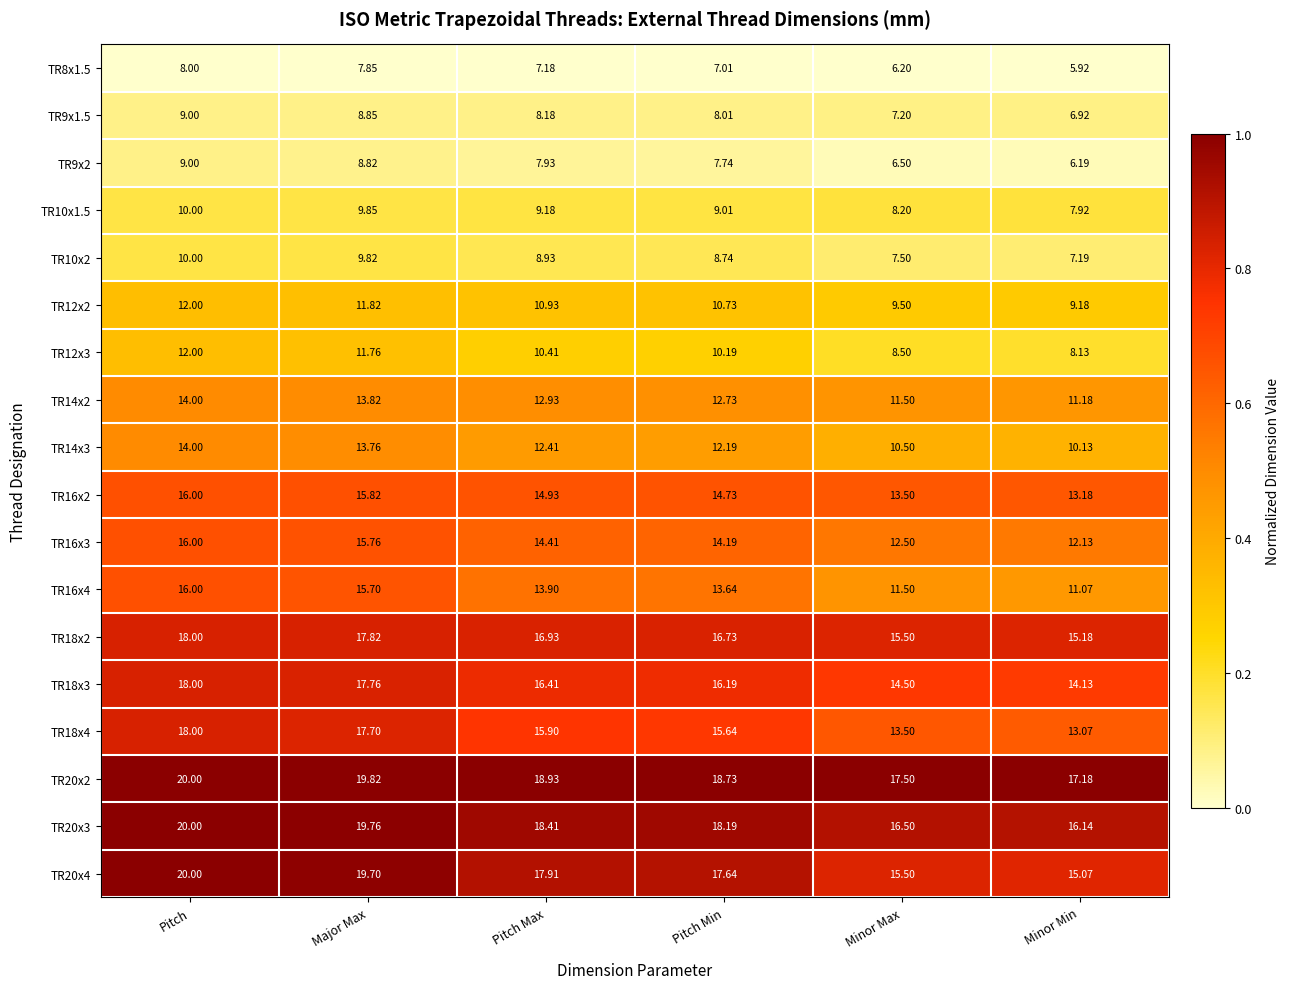

What is the total value across all series at Minor Max?

206.1